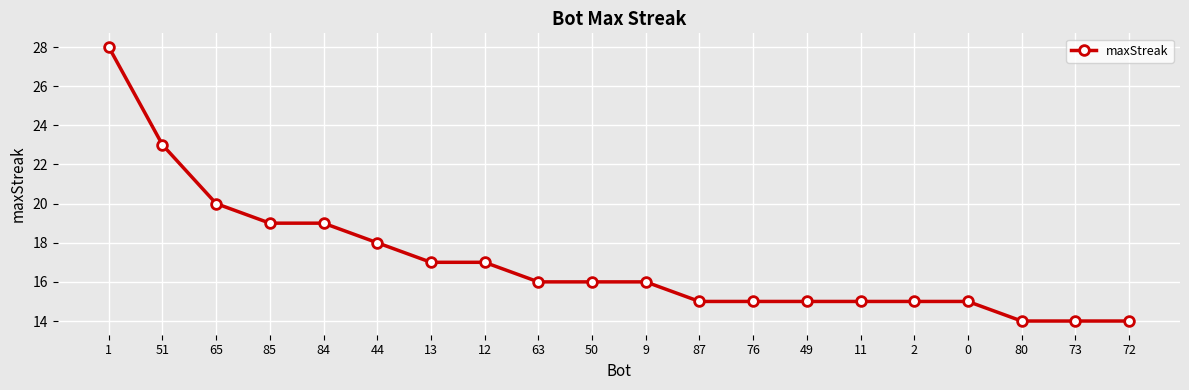

What is the value of the 9th point from the left?

16